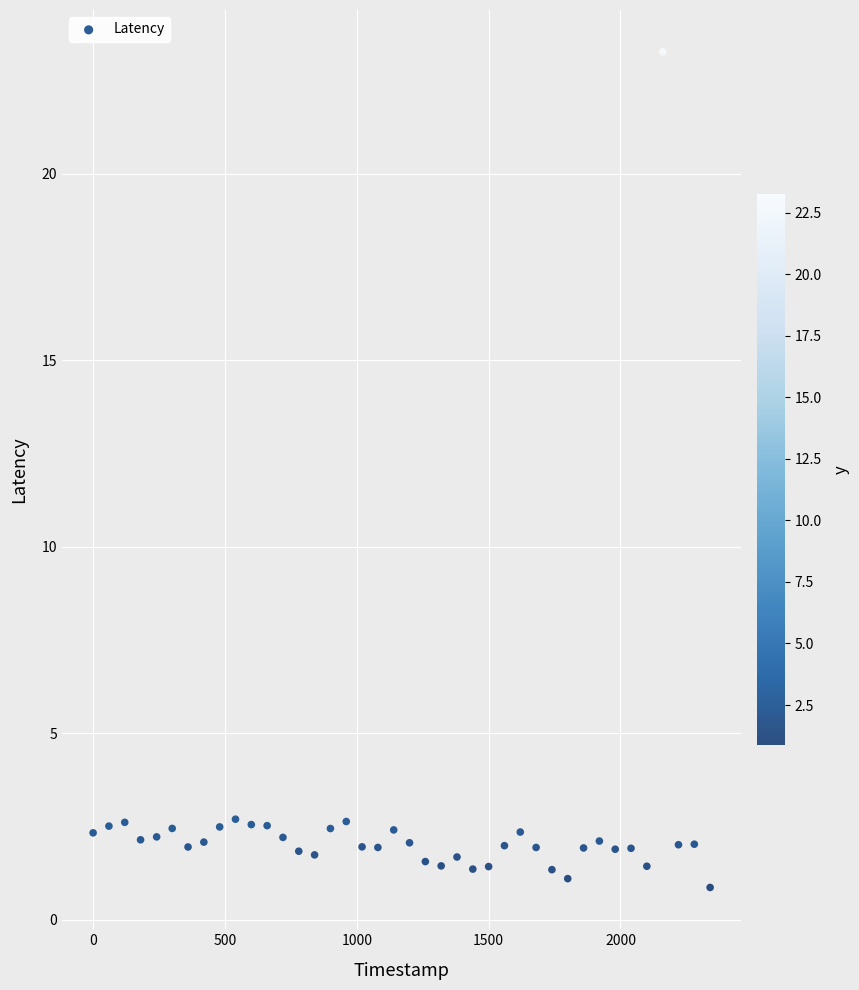

What is the range of X values (max minus min)?

2340.0